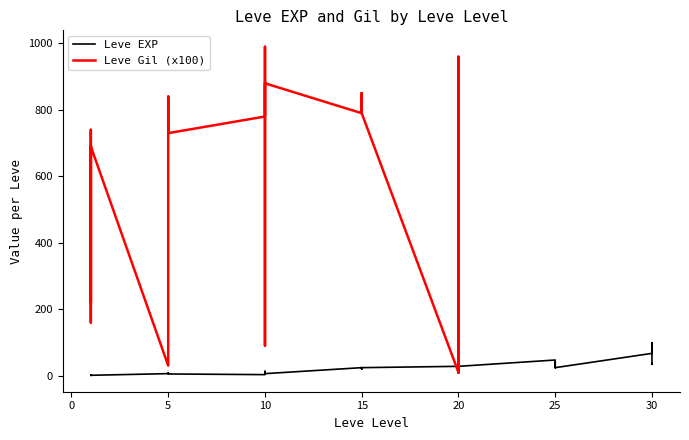

What is the value of the 15th point from the left?

3